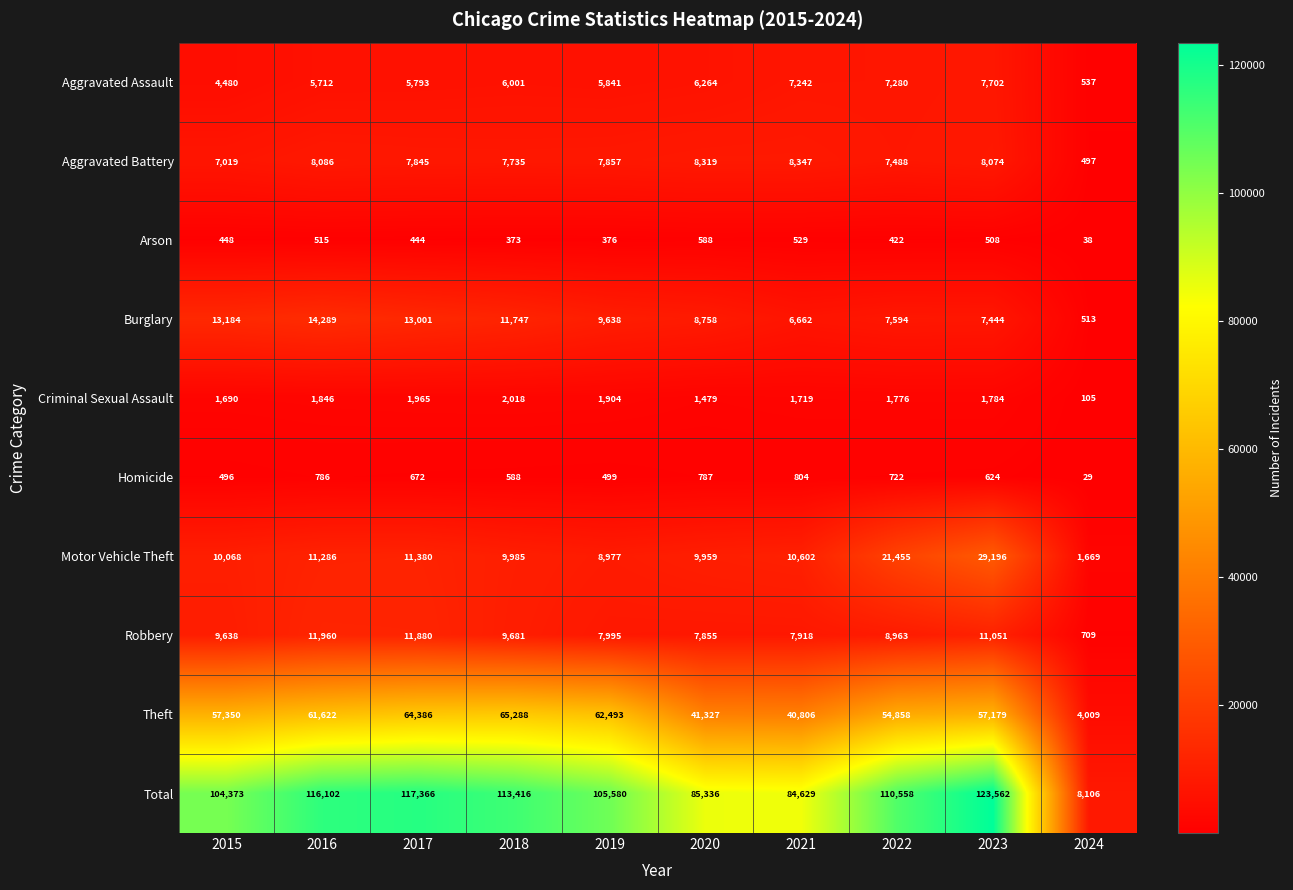

What is the difference between the highest and lowest values at 2024?

8077